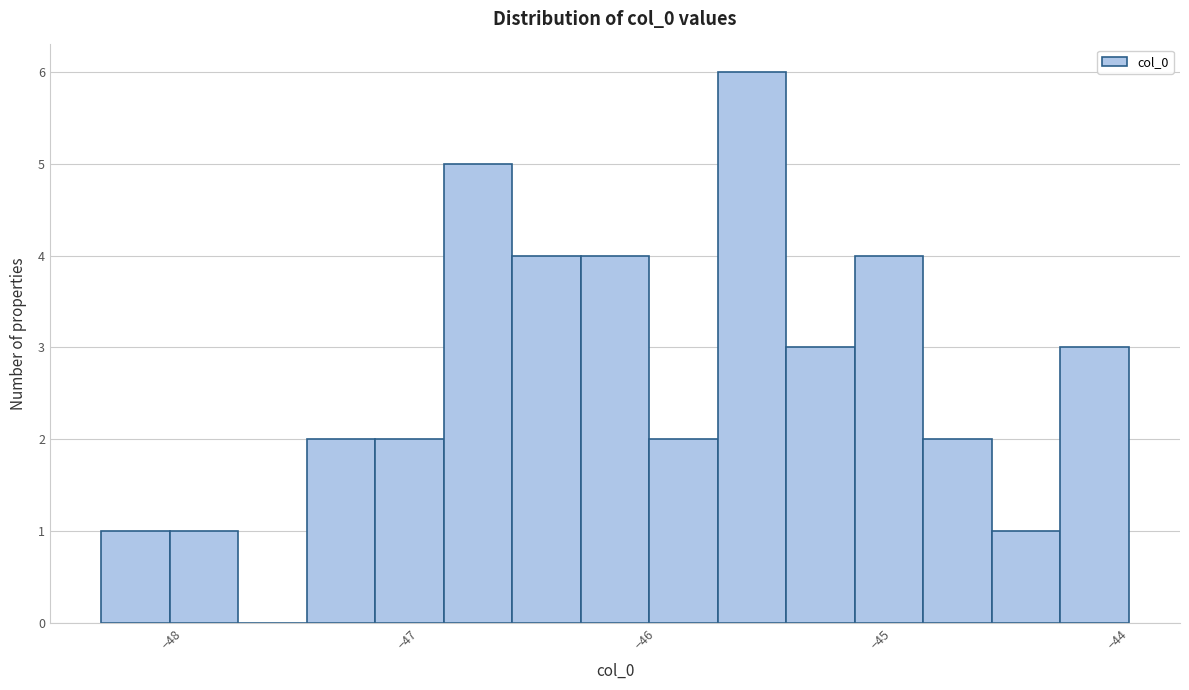

Read against the x-axis, roughly where is the centre of the tallest bar?

-45.6